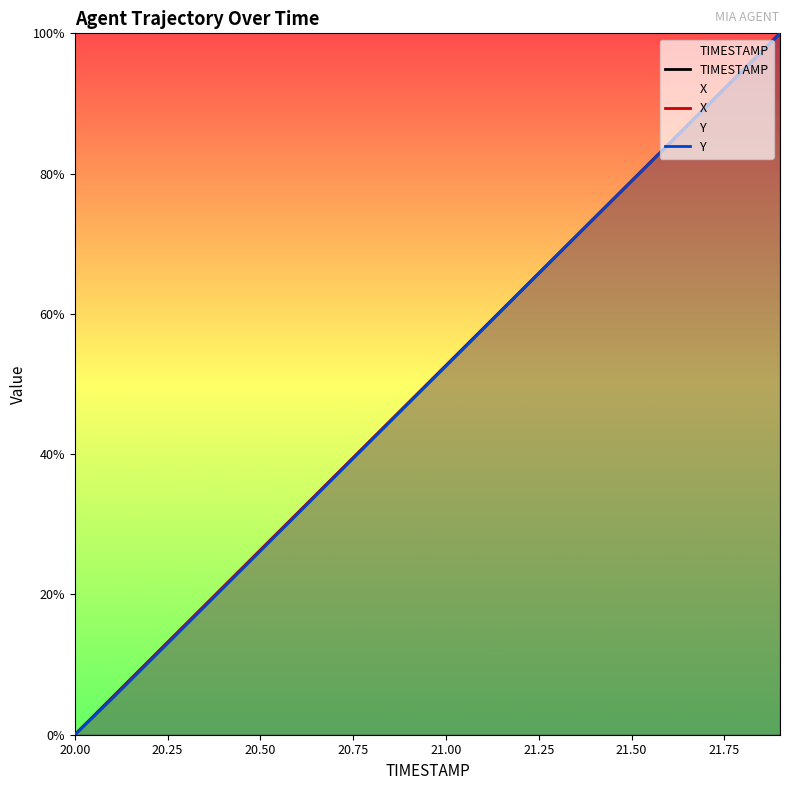

What is the difference between the highest and lowest values at 21.00?

0.1